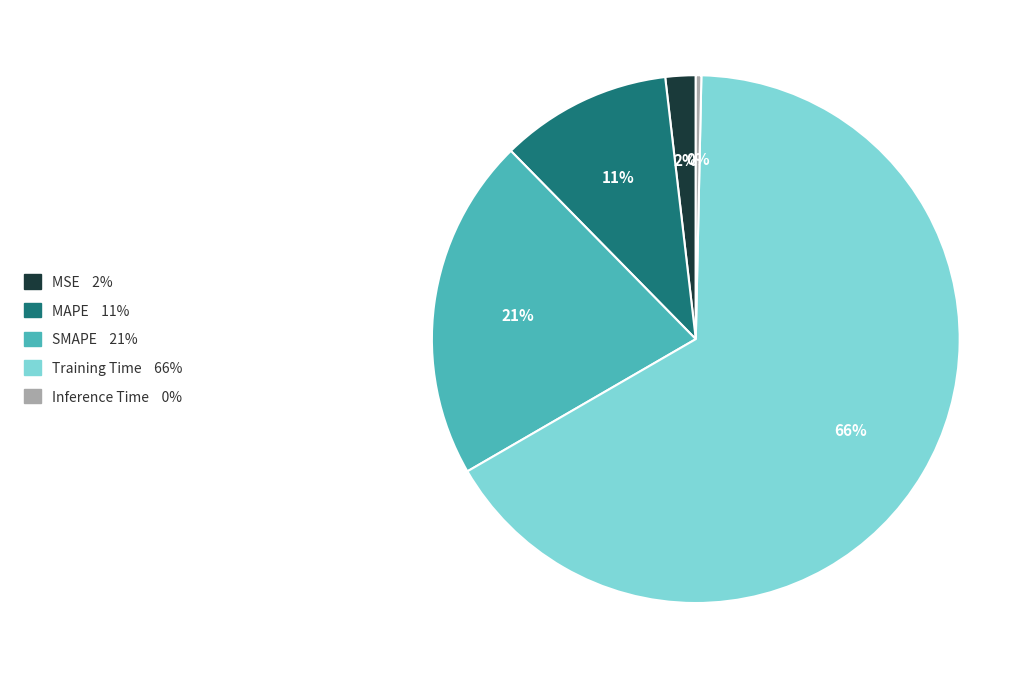

Is Training Time the majority of the pie?

Yes